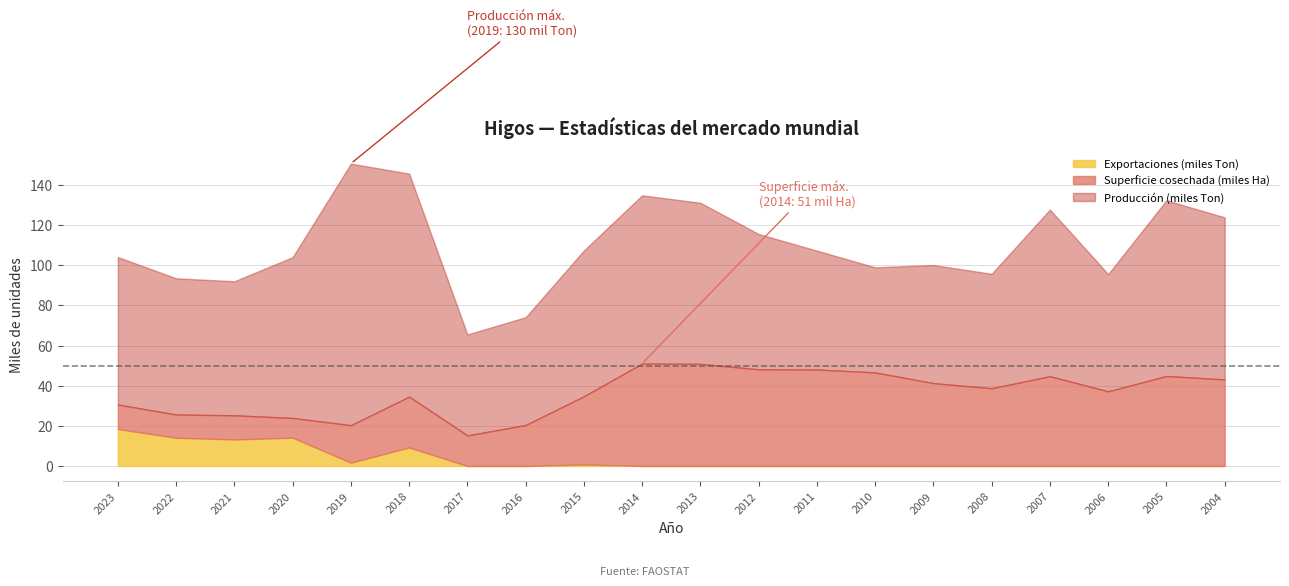

List the series in order of their overall mean, highest first.

Producción (Ton), Superficie cosechada (Ha), Exportaciones (Ton)